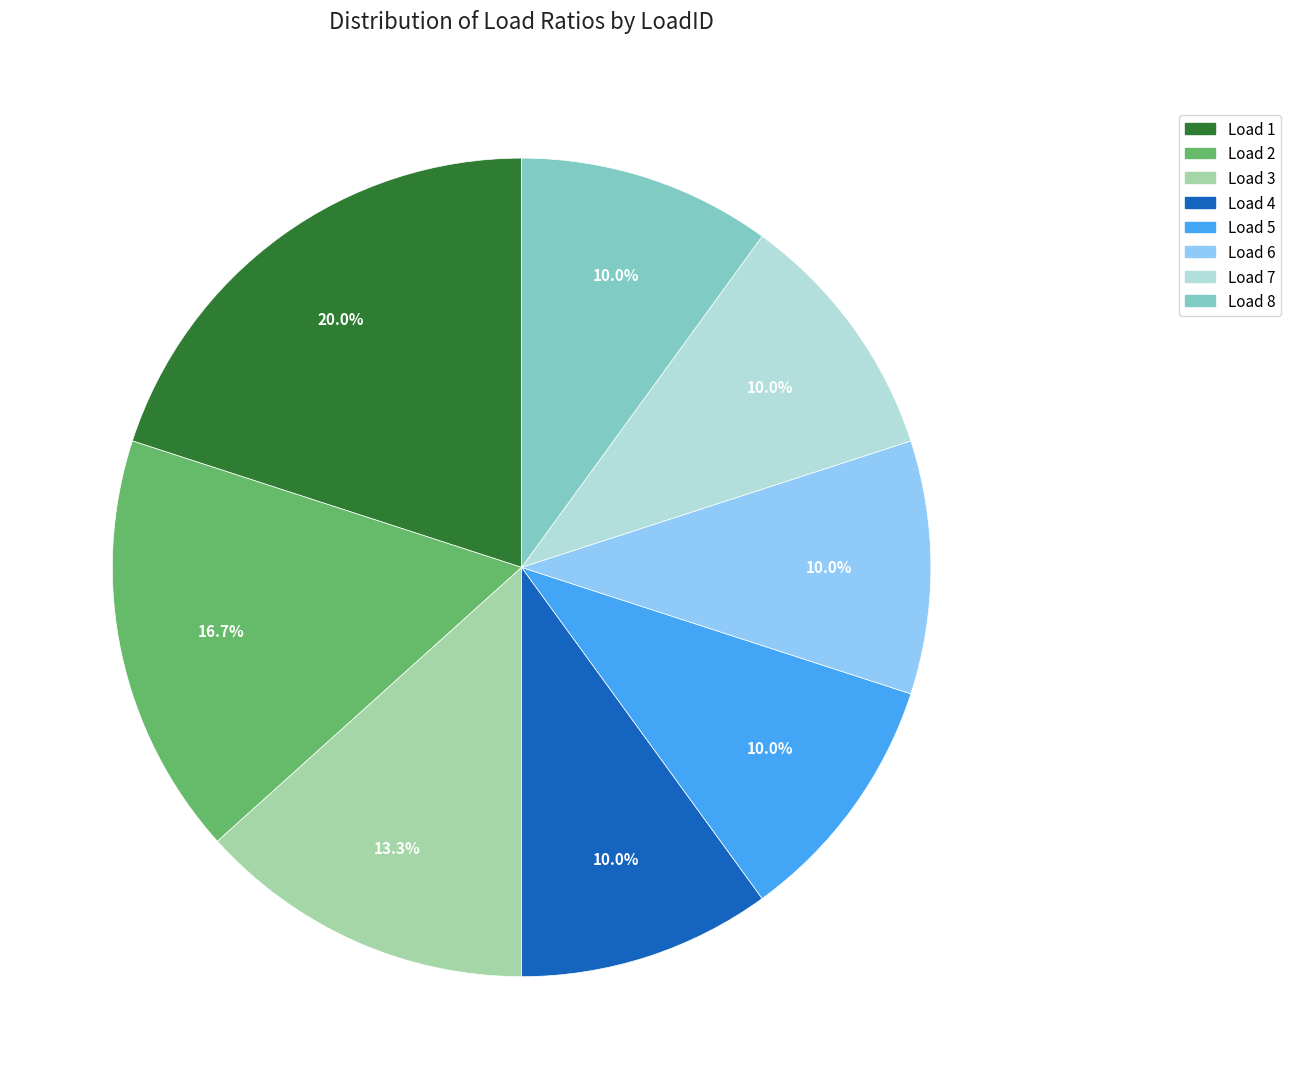

Is there a majority slice in this chart?

No